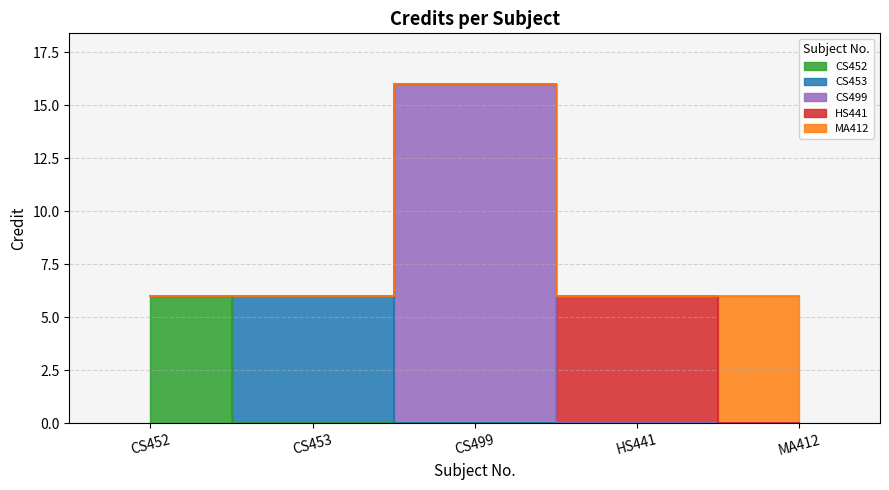

How many values are between 6 and 7?

4